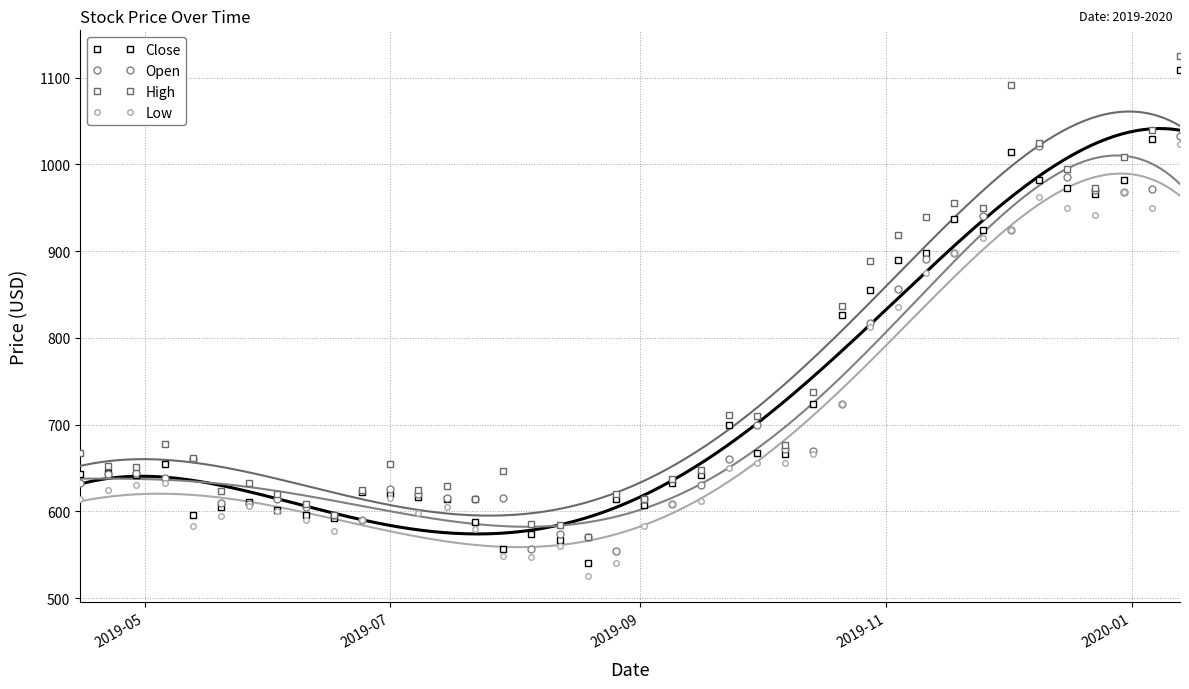

How many interior local valleys does the Close series have?

9